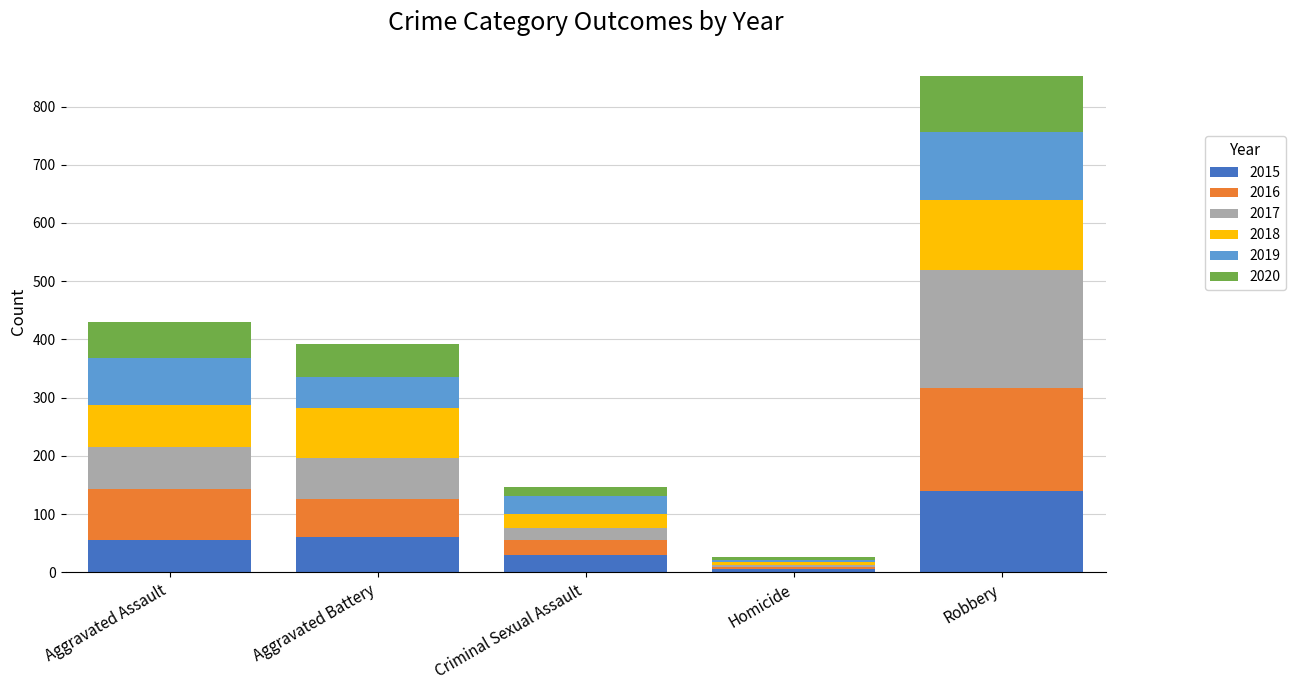

What is the difference between the maximum and minimum values in the 2015 series?

134